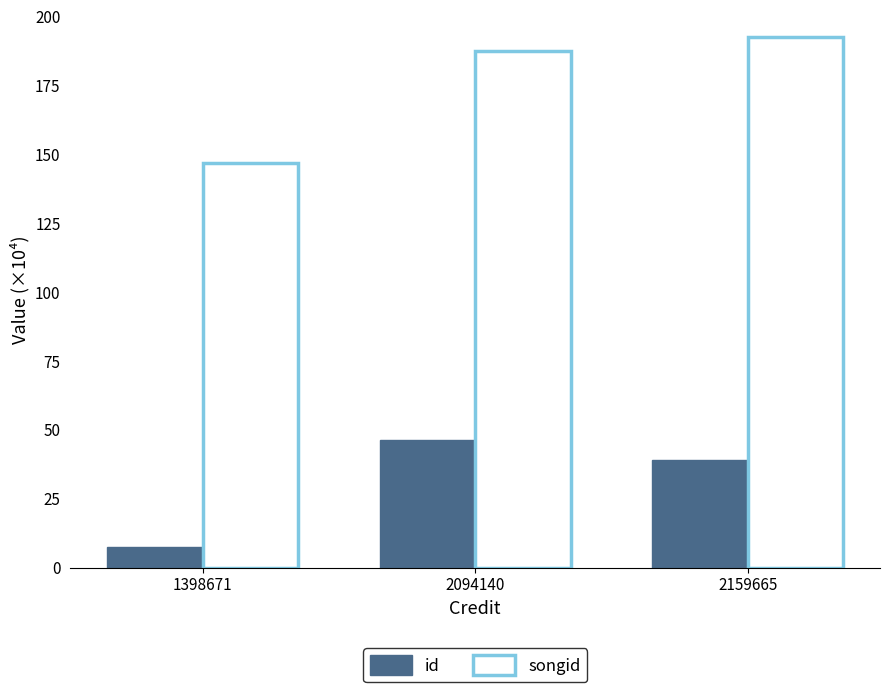

What is the sum of all id values?

92.7